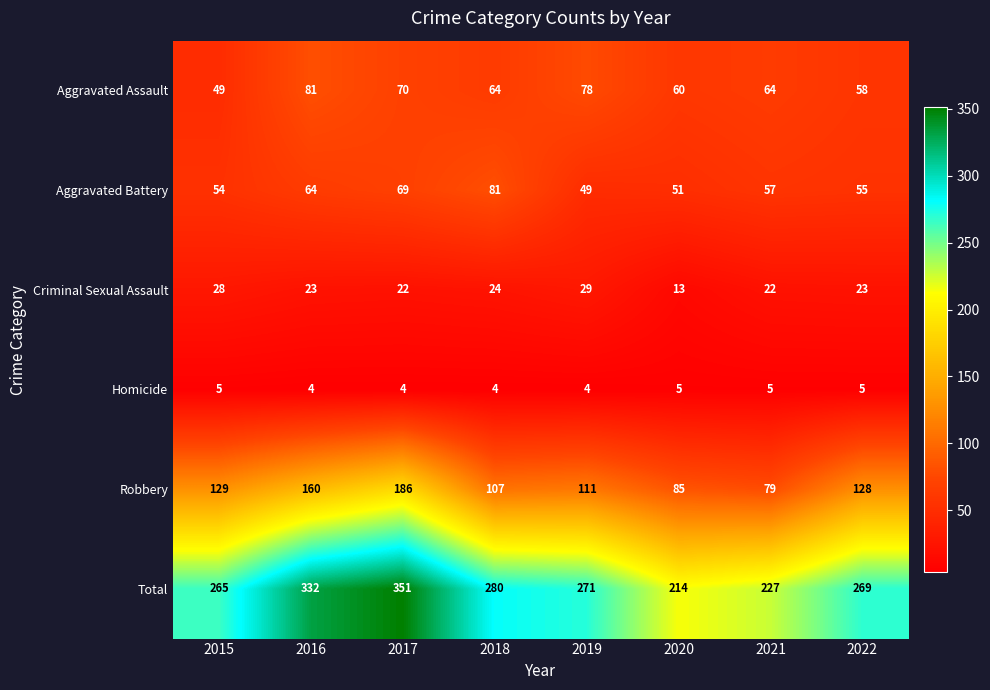

How many data points in Aggravated Battery are less than 57?

4